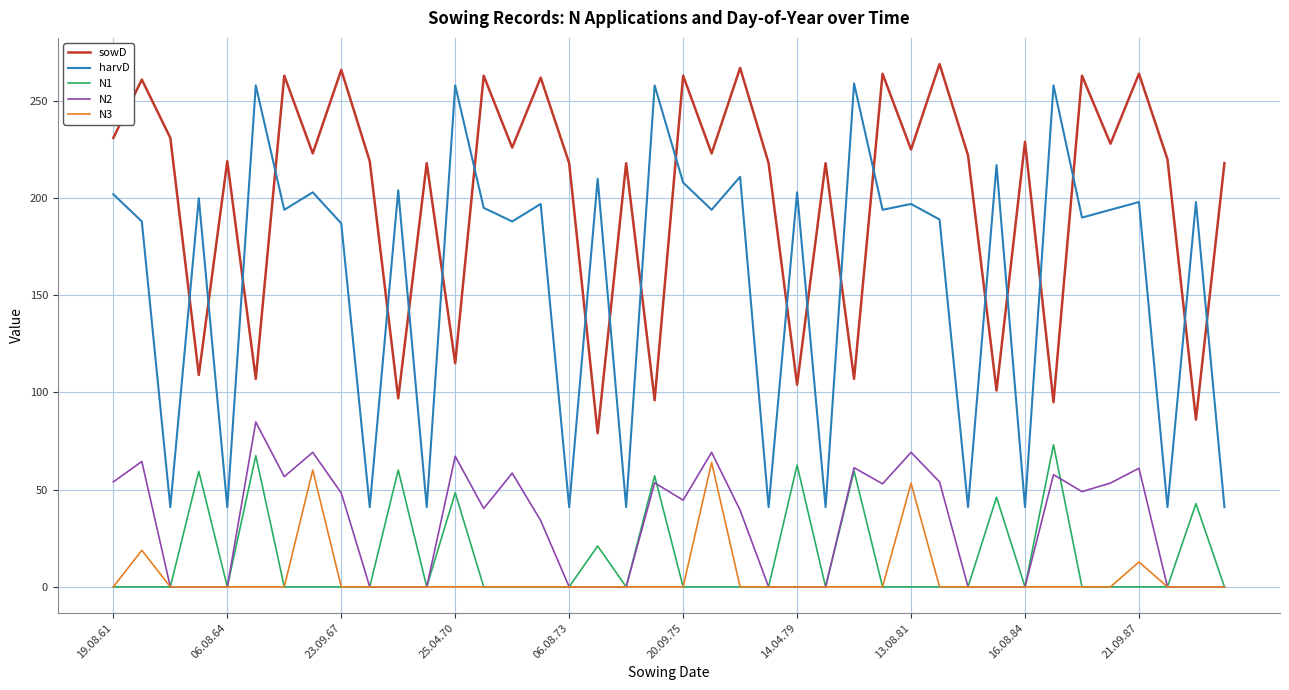

What is the maximum value shown in the chart?

269.0